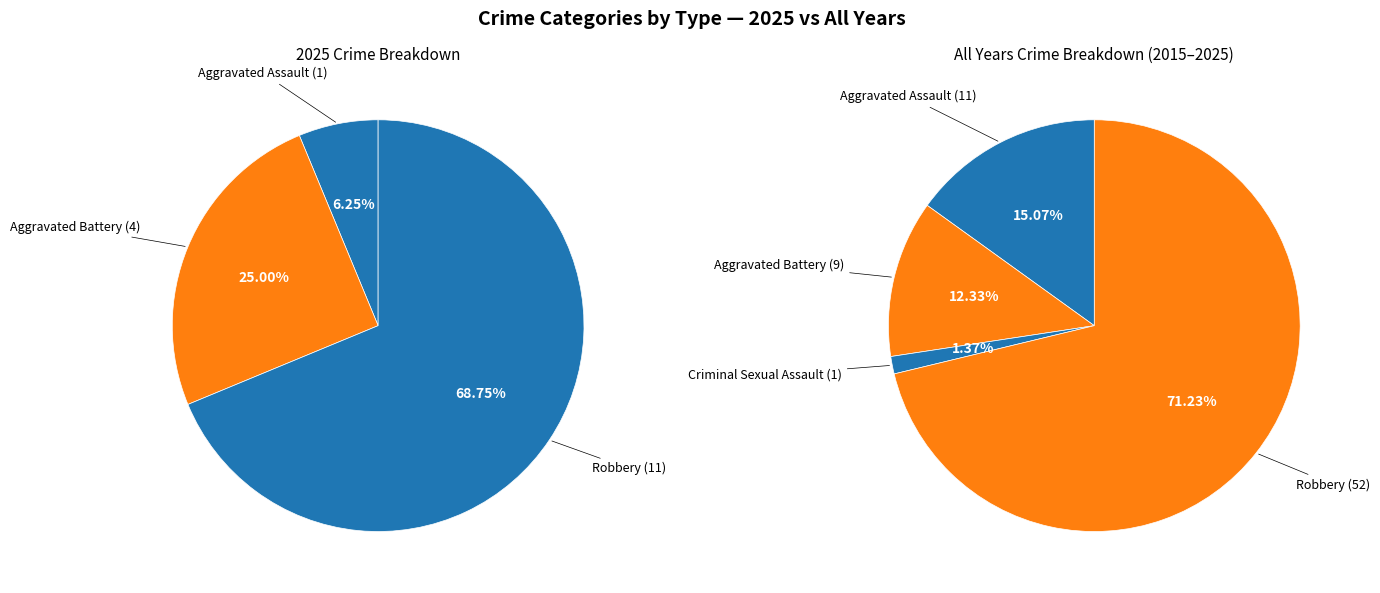

Do Aggravated Battery and Robbery together represent more than half of the pie?

Yes